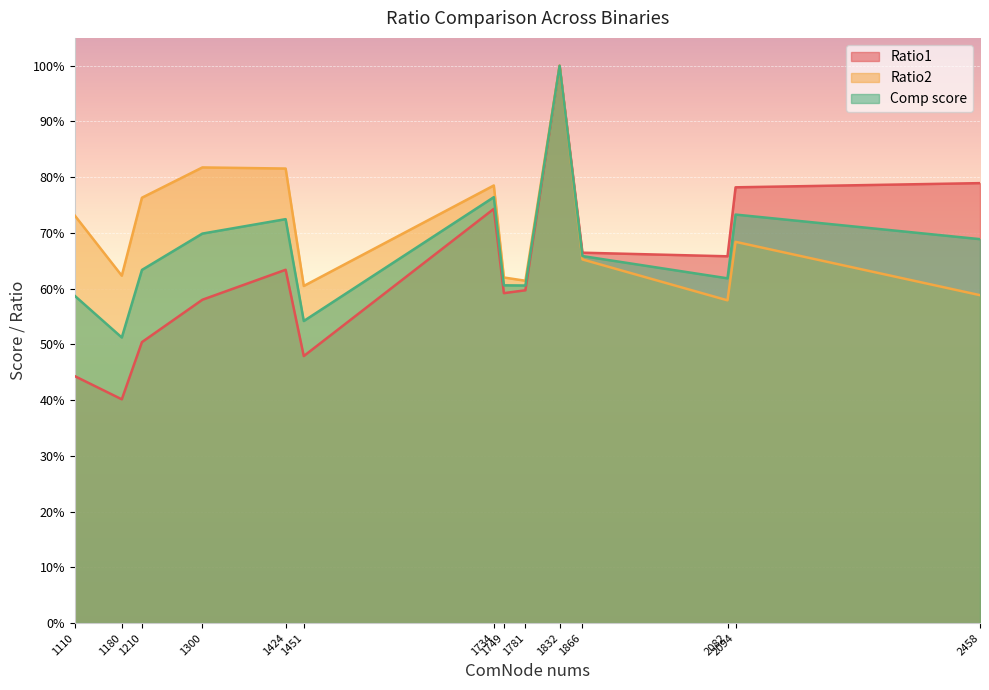

How many lines are shown in the chart?

3